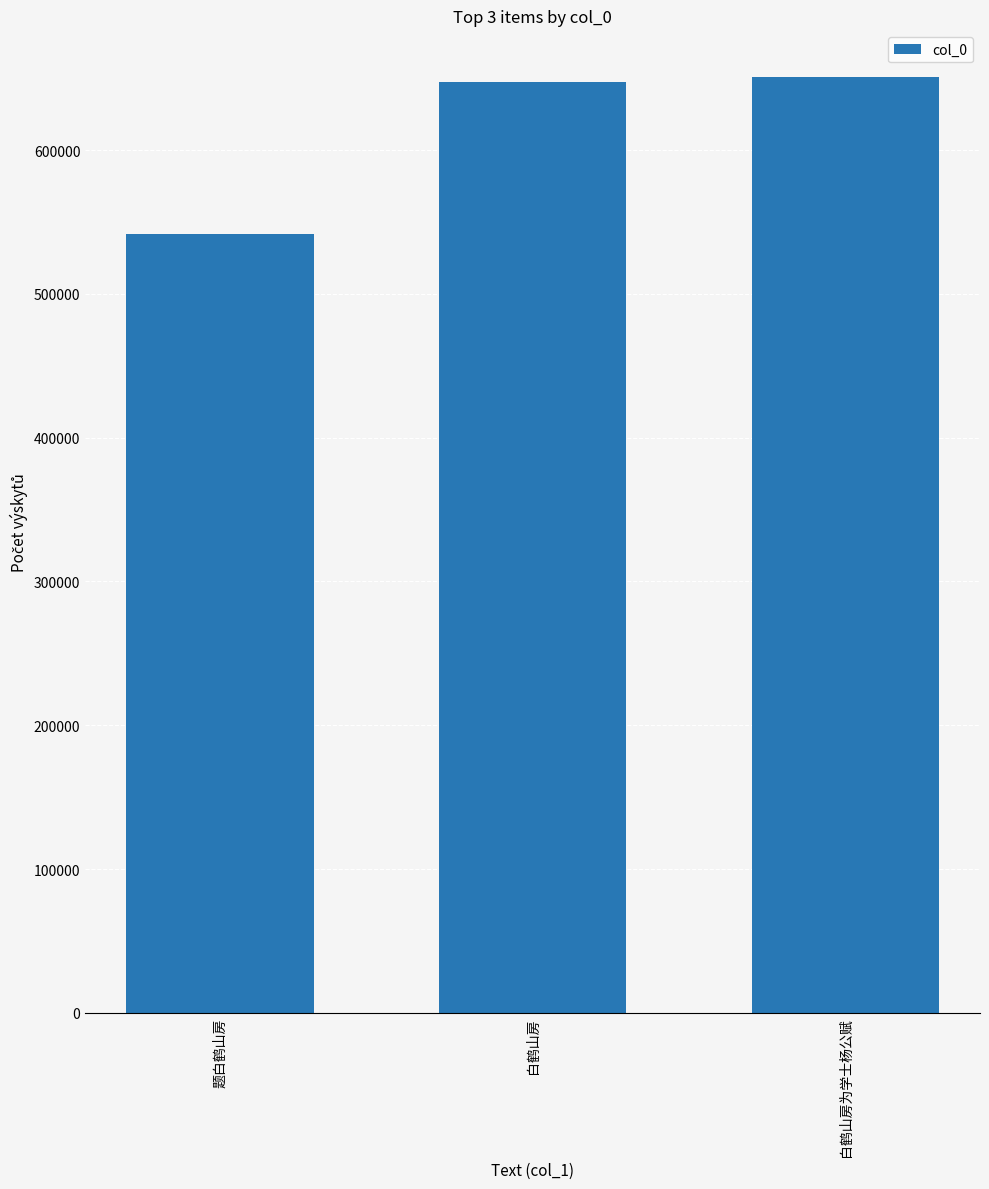

What is the difference between the values at 题白鹤山房 and 白鹤山房为学士杨公赋?

109299